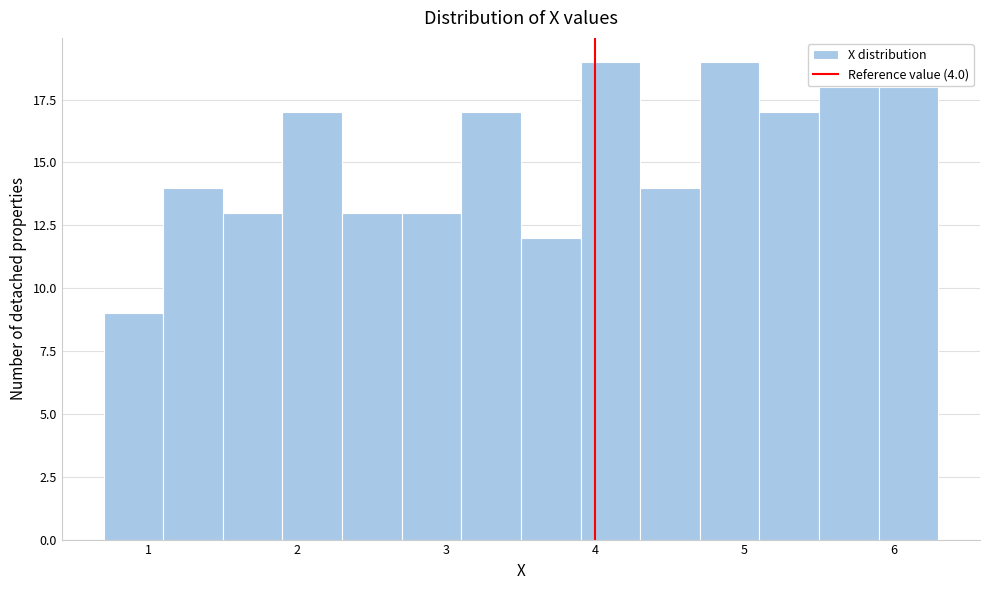

Reading left to right, list every bar in this chart as the range it spans on the x-axis followed by its height. The values are not printed on the chart, so give them approximately, as read against the axis.

0.7 to 1.1: 9
1.1 to 1.5: 14
1.5 to 1.9: 13
1.9 to 2.3: 17
2.3 to 2.7: 13
2.7 to 3.1: 13
3.1 to 3.5: 17
3.5 to 3.9: 12
3.9 to 4.3: 19
4.3 to 4.7: 14
4.7 to 5.1: 19
5.1 to 5.5: 17
5.5 to 5.9: 18
5.9 to 6.3: 18